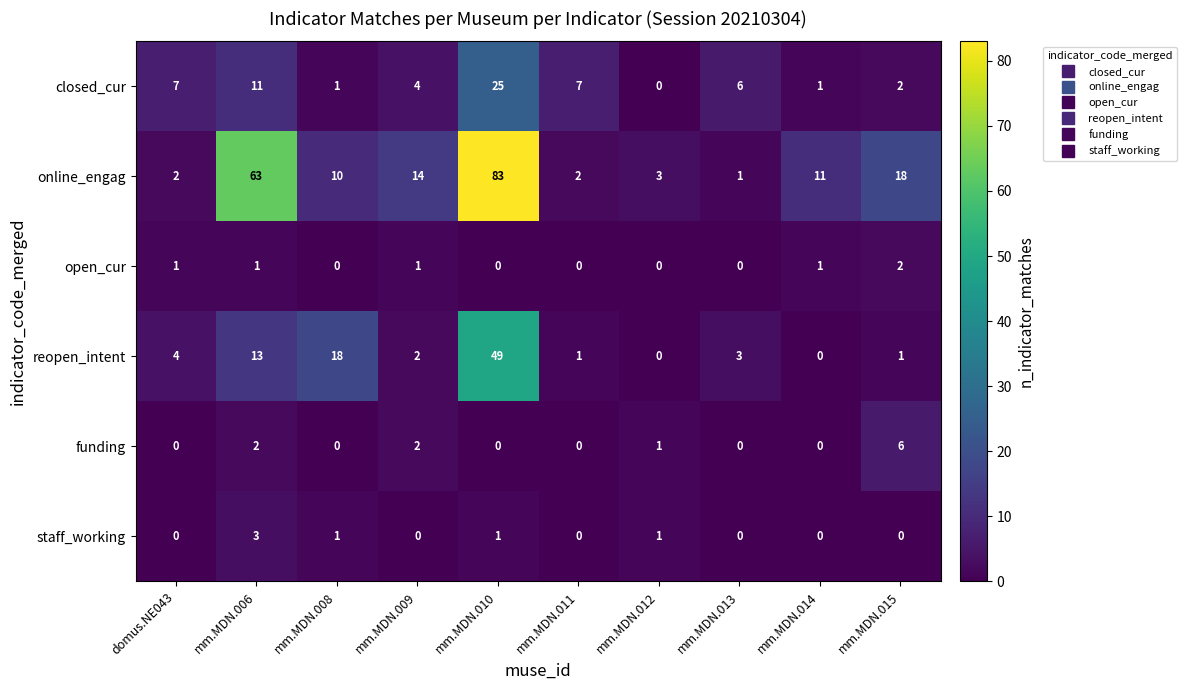

What is the maximum value for staff_working?

3